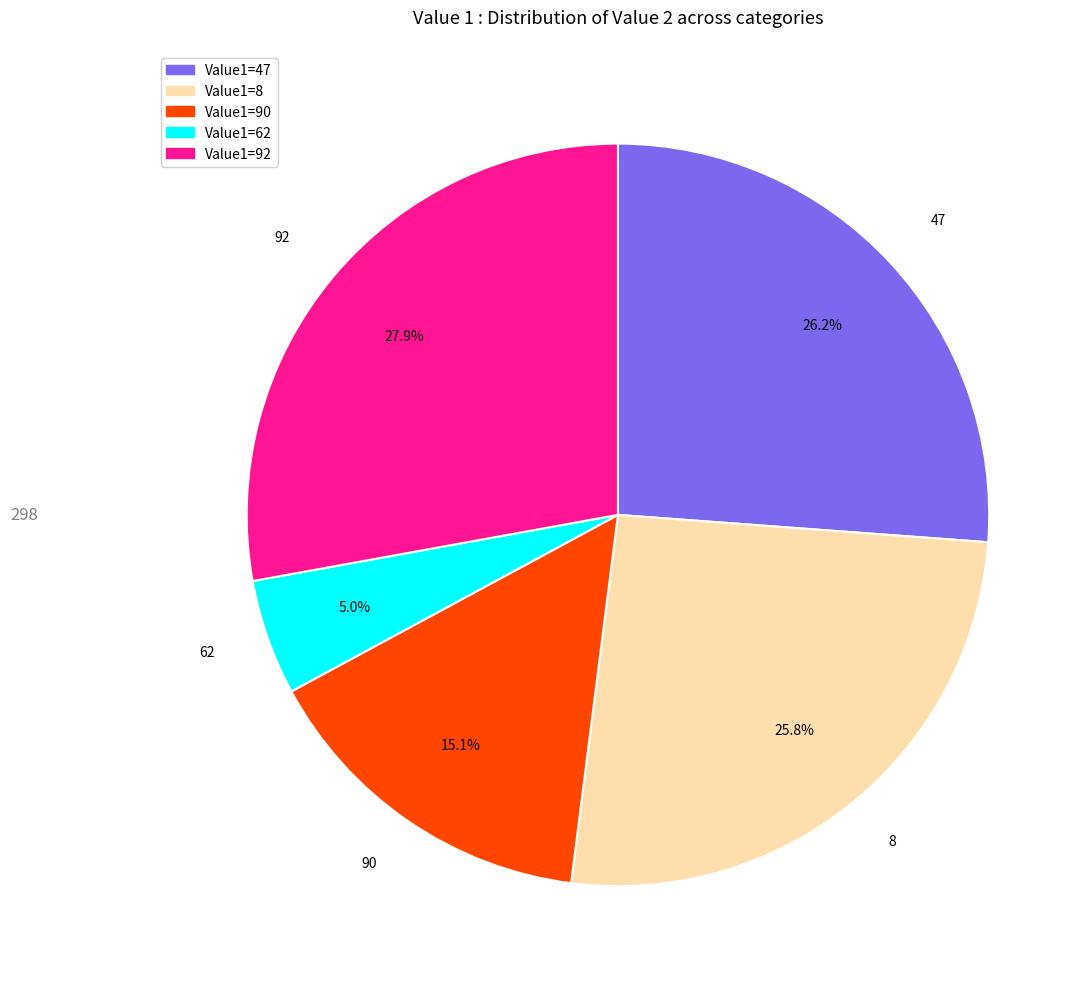

Is there a majority slice in this chart?

No